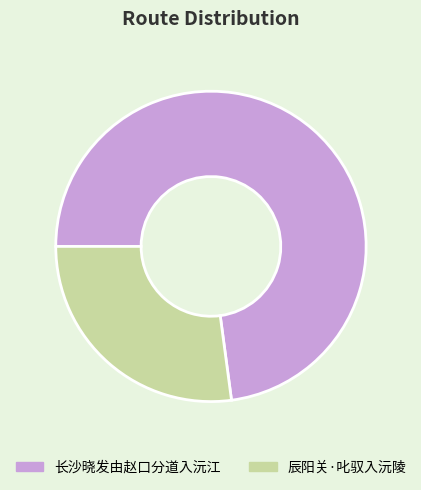

The 辰阳关·叱驭入沅陵 slice represents 27% of the pie. True or false?

True